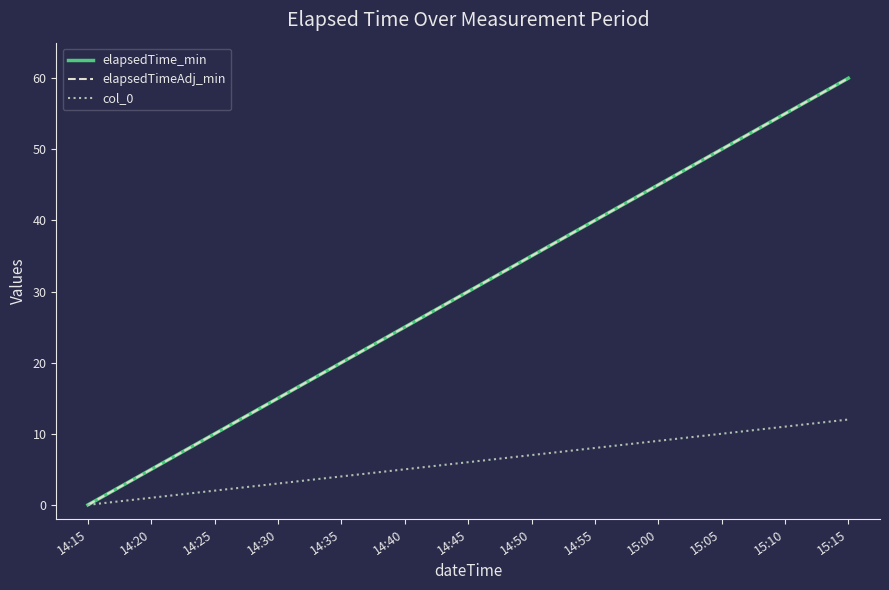

Does the chart display data point markers on the line(s)?

No